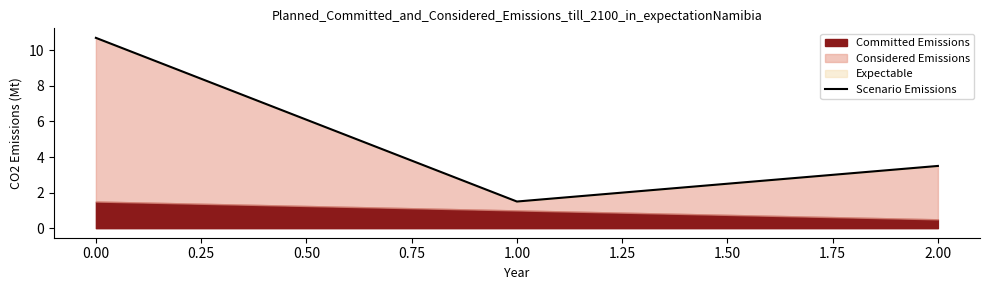

What is the sum of all values?

15.7